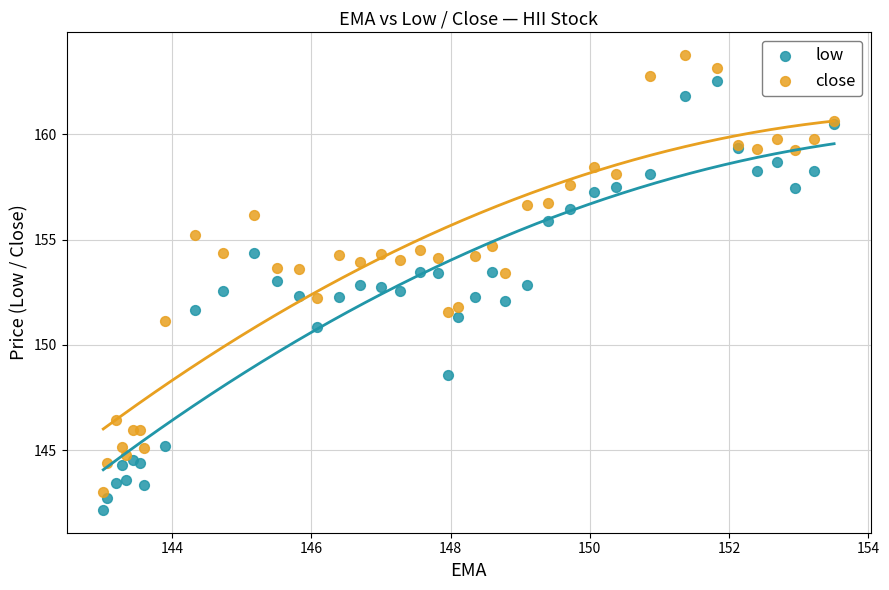

What is the X range (max minus min) for the scatter plot?

10.5